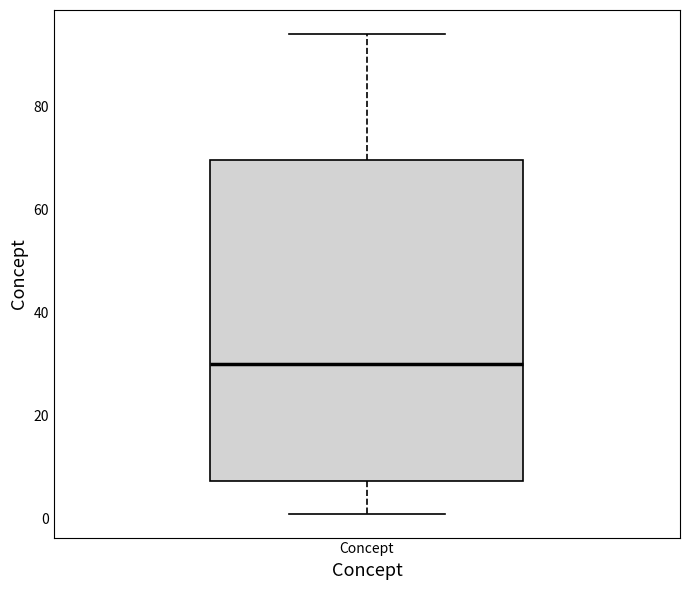

Transcribe this box plot: give where the median line is, the range the box spans, and where the two whiskers end, as read against the y-axis. The values are not printed on the chart, so give them approximately, as read against the axis.

median 30, box 8 to 70, whiskers 2 to 94